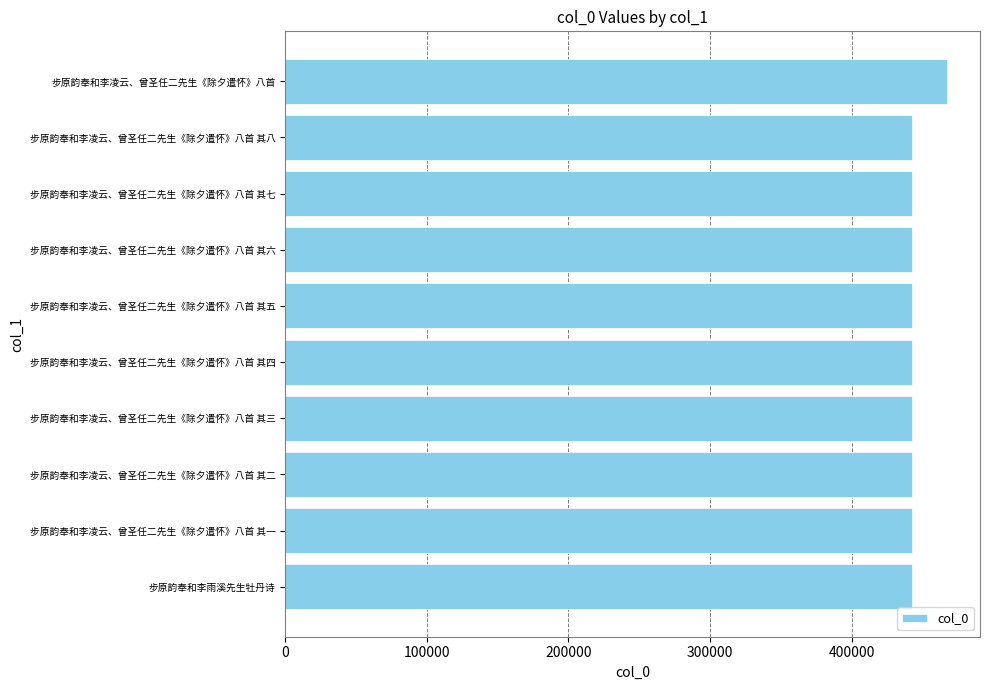

What is the average value?

444917